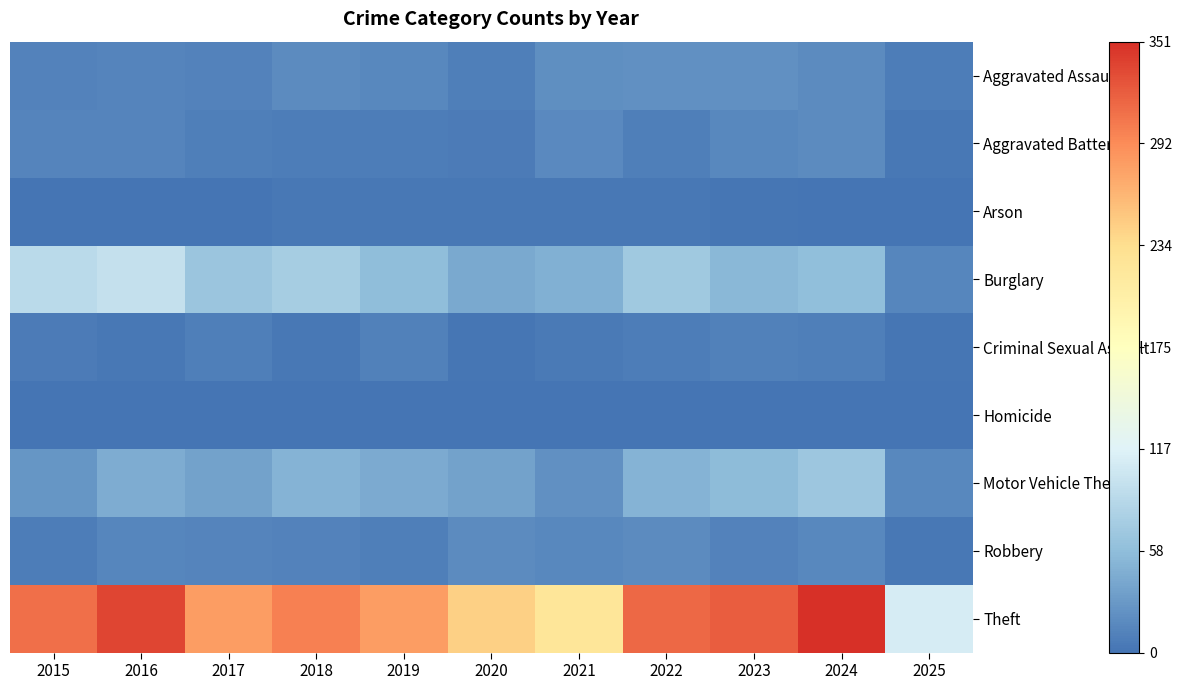

Between 2020 and 2023, which series saw the biggest shift?

Theft